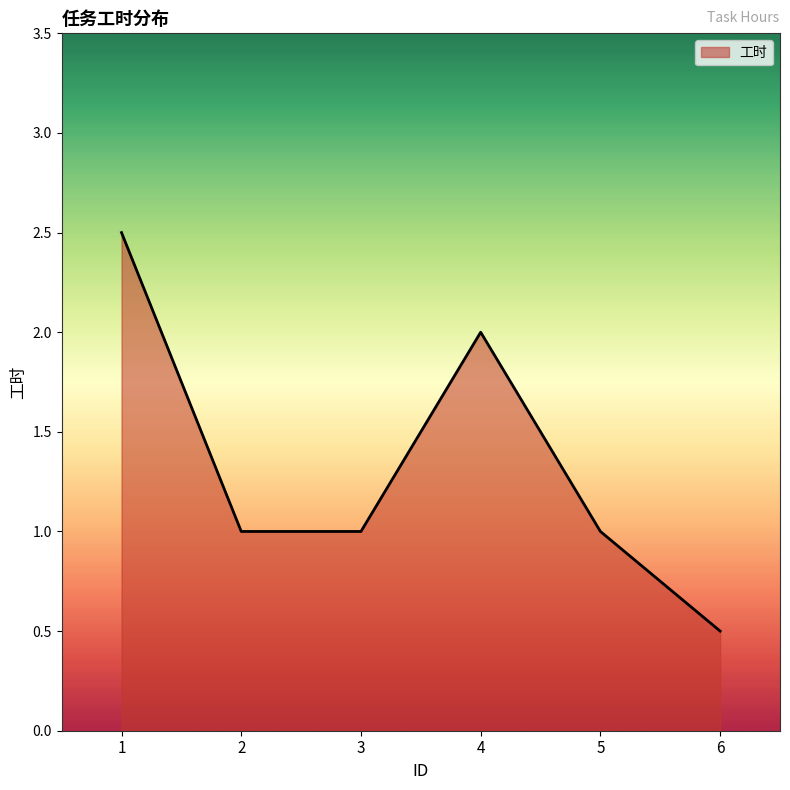

Reading left to right, transcribe all the data shown in this chart.

1=2.5	2=1.0	3=1.0	4=2.0	5=1.0	6=0.5